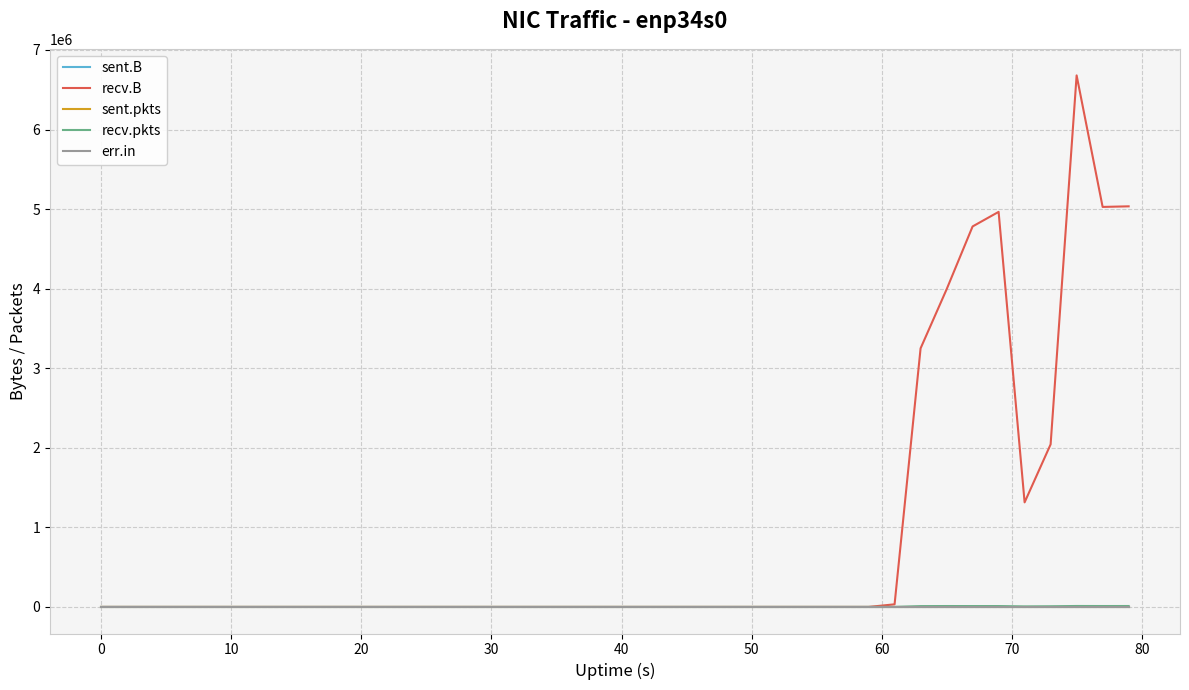

Is this an area chart (filled region under the line)?

No